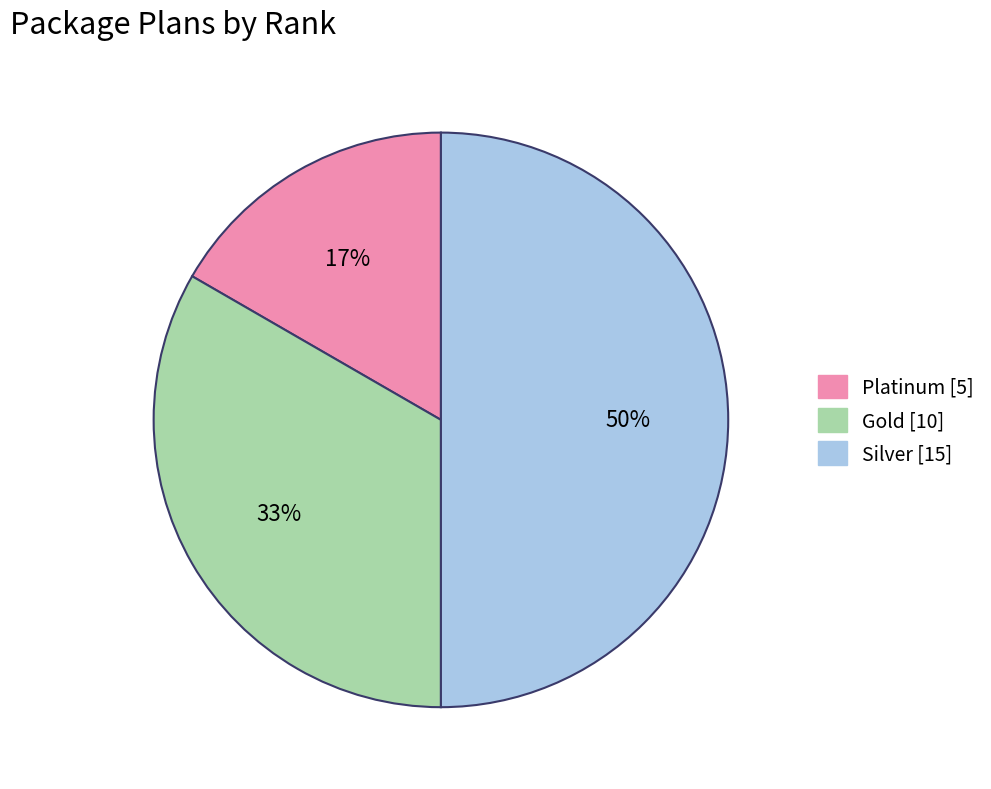

To the nearest percent, what percentage of the pie is Gold?

33%